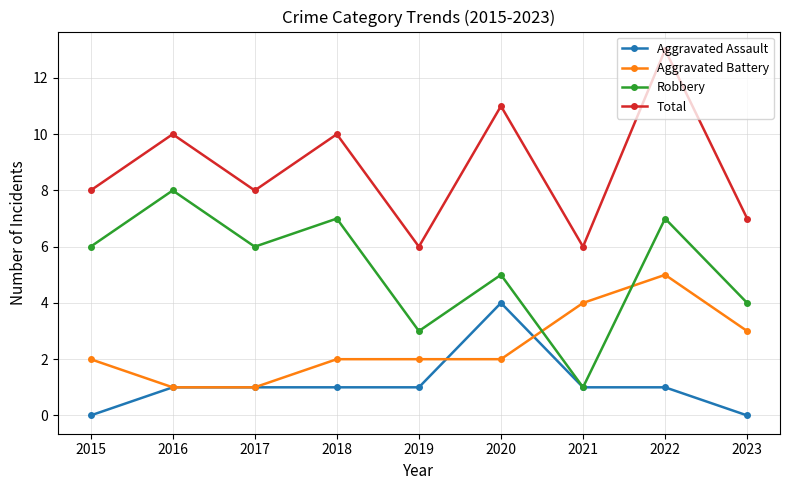

What is the total value across all series at 2015?

16